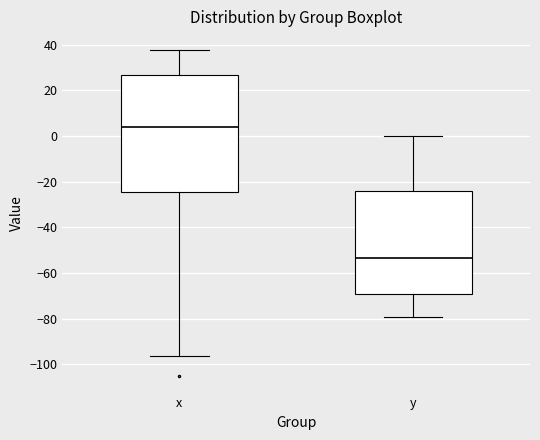

Which box's median line is the highest?

x